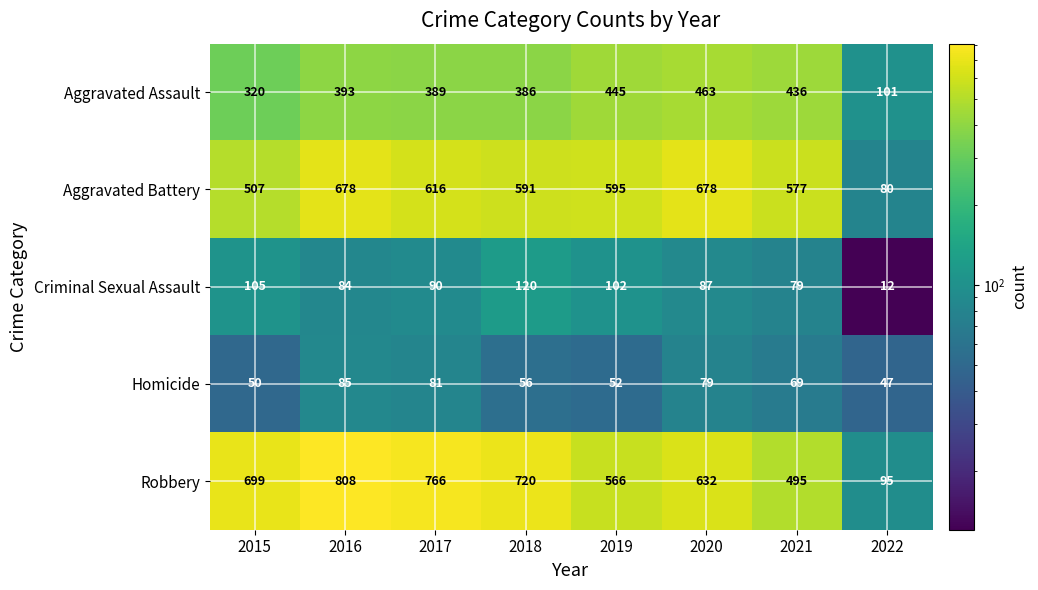

How many categories are shown in the chart?

8